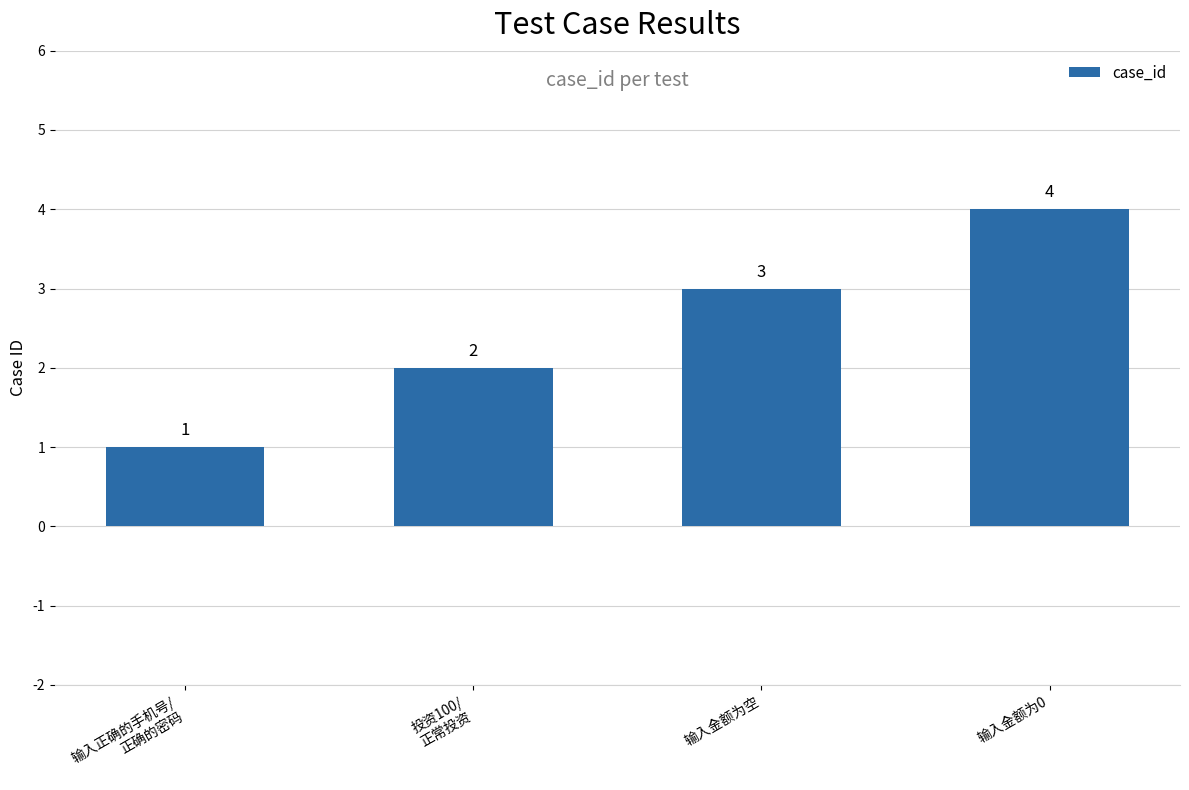

What is the change in value from 输入正确的手机号/
正确的密码 to 投资100/
正常投资?

+1